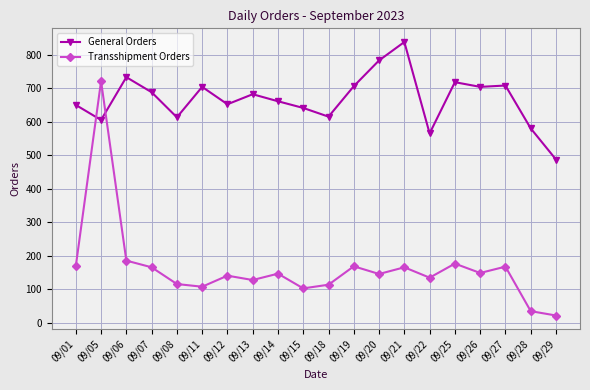

List the series in order of their peak value, lowest first.

Transshipment Orders, General Orders